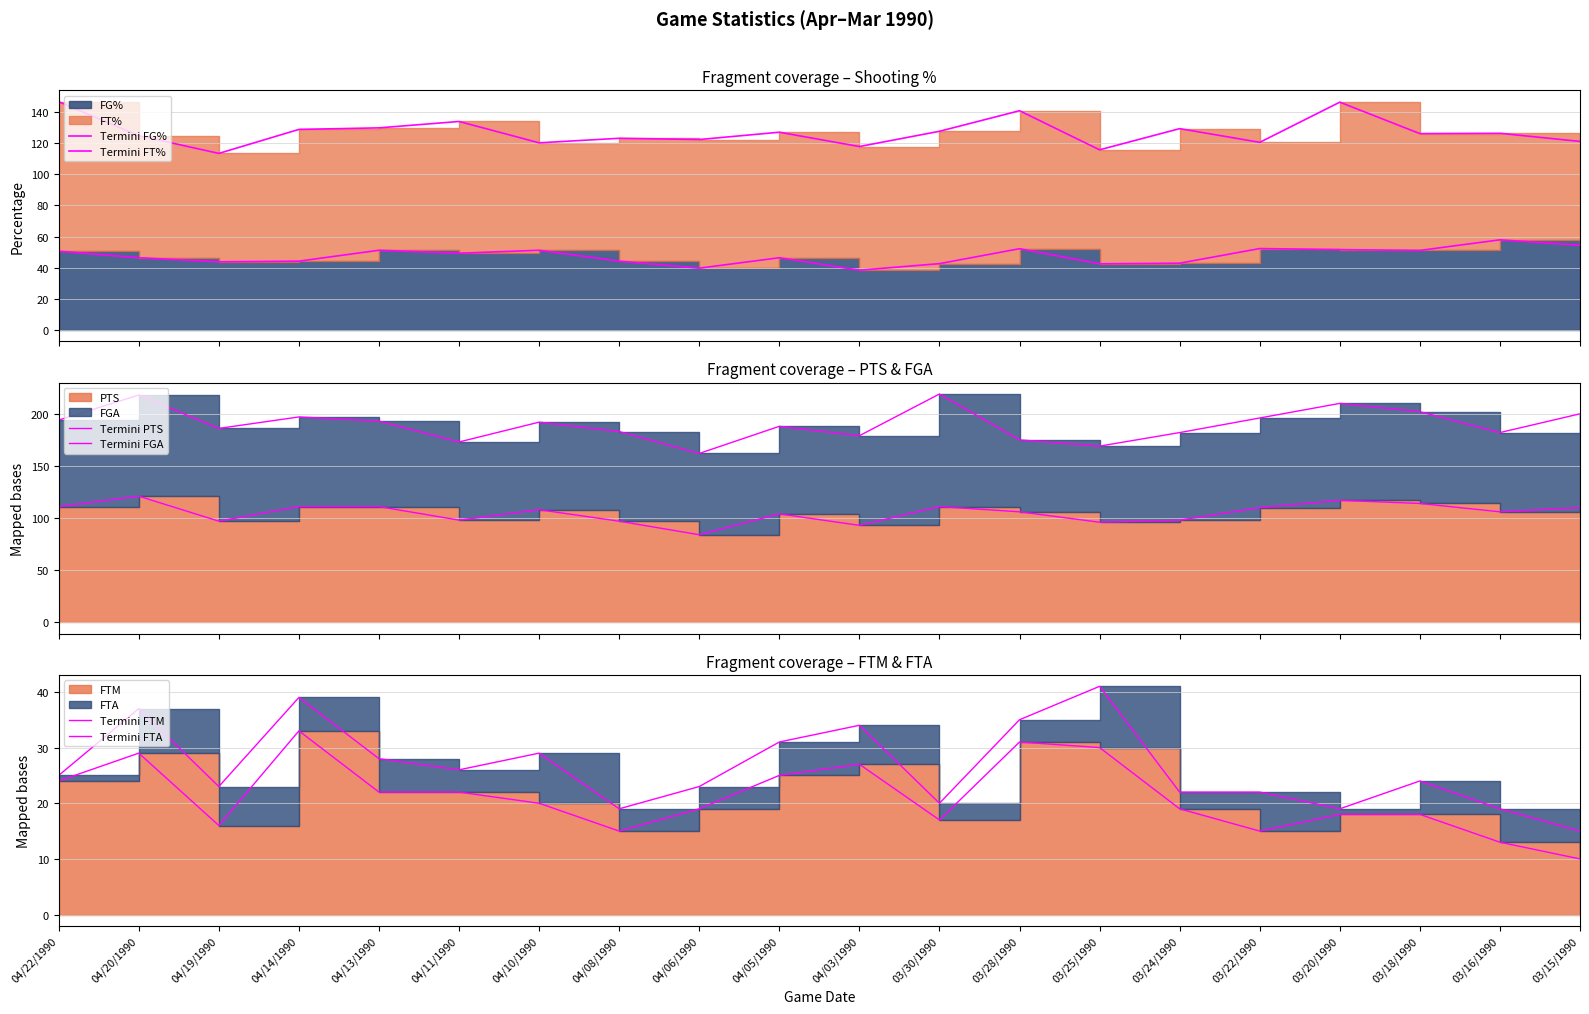

Does the chart have visible grid lines?

Yes